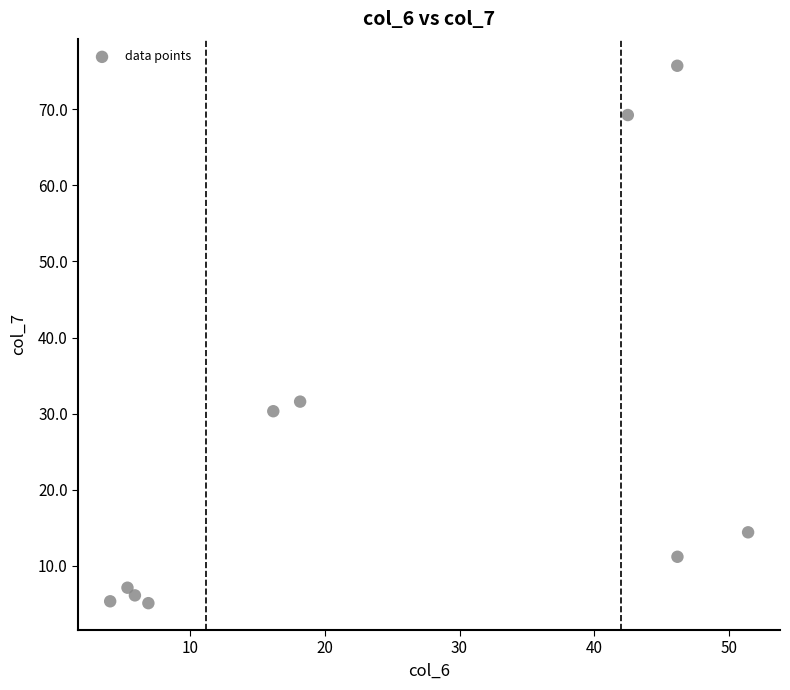

What is the range of Y values (max minus min)?

70.6